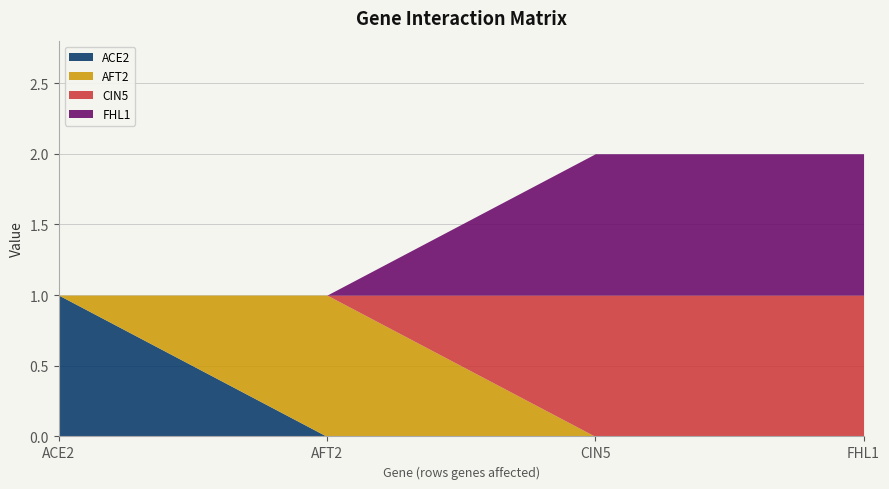

The value of AFT2 at FHL1 is 0. True or false?

True